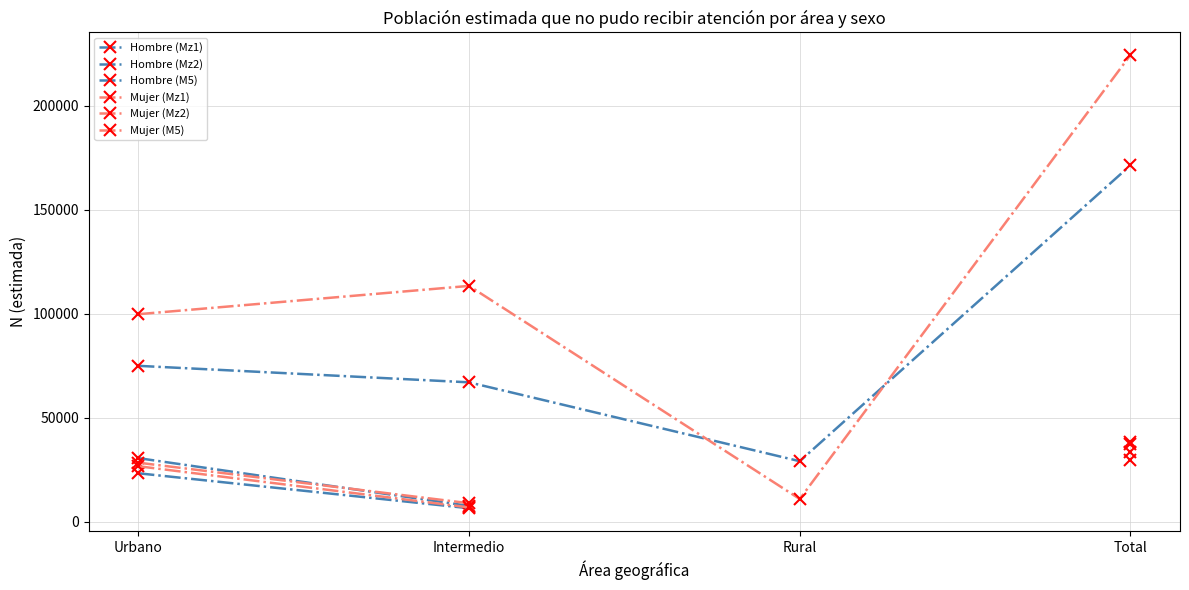

What position from the left is Urbano?

1